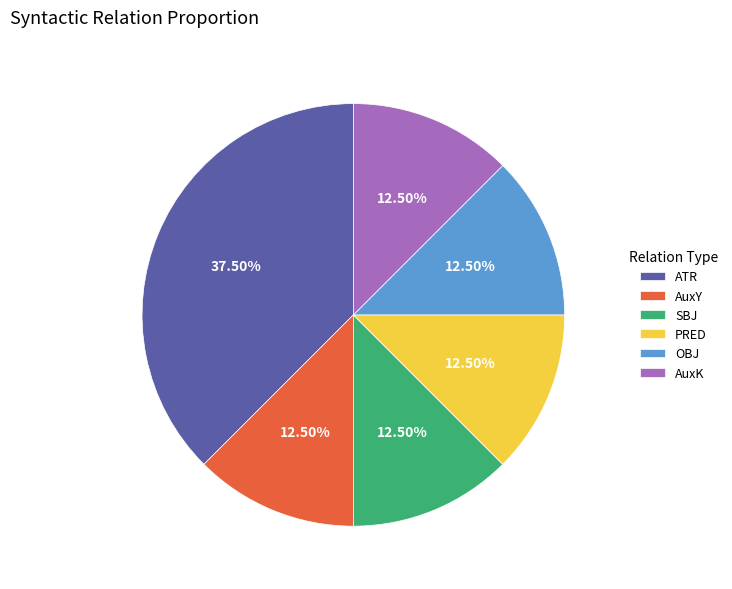

Which category has the biggest portion of the pie?

ATR